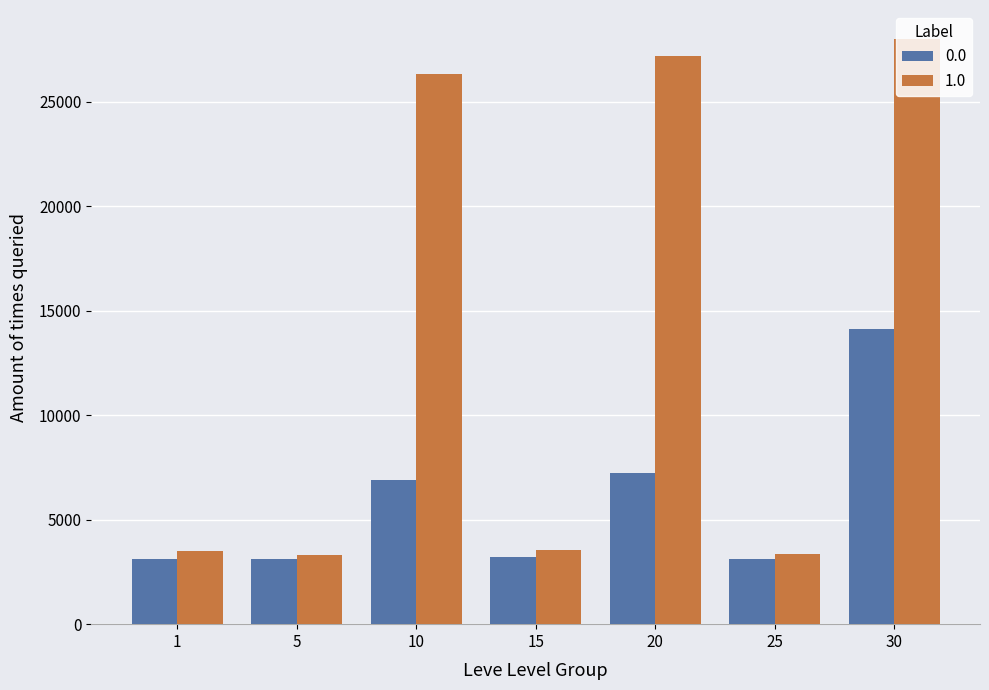

Which series has the largest range (max minus min)?

1.0